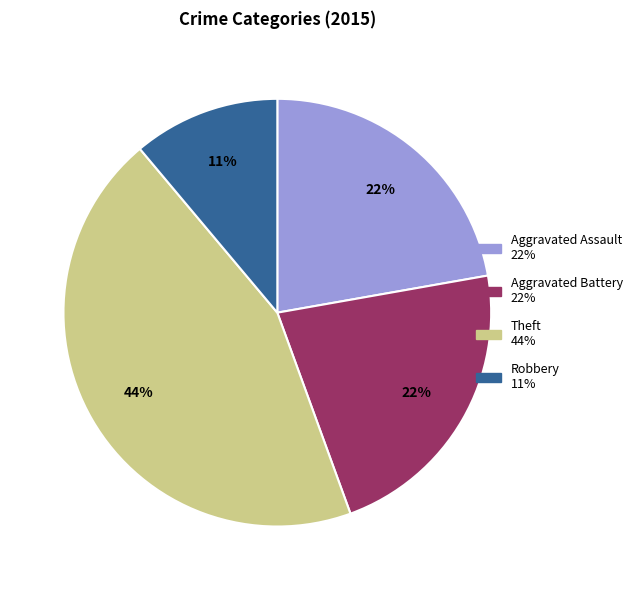

To the nearest percent, what is the difference between the largest and smallest slice percentages?

33%